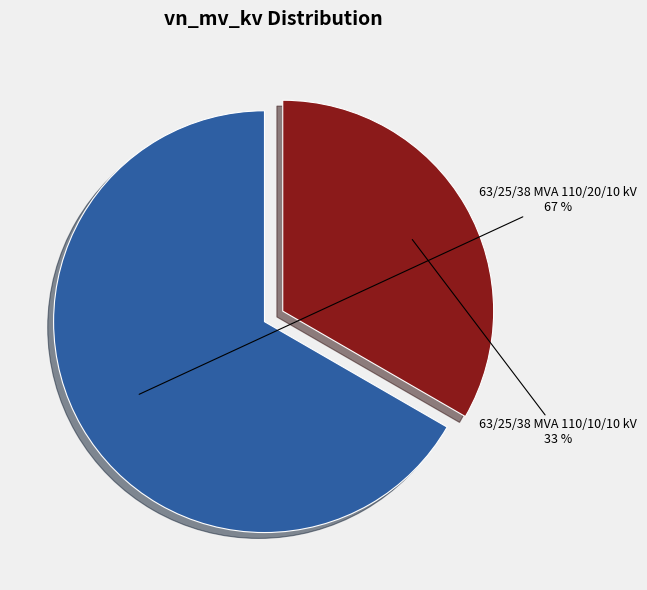

To the nearest percent, what is the average slice percentage?

50%